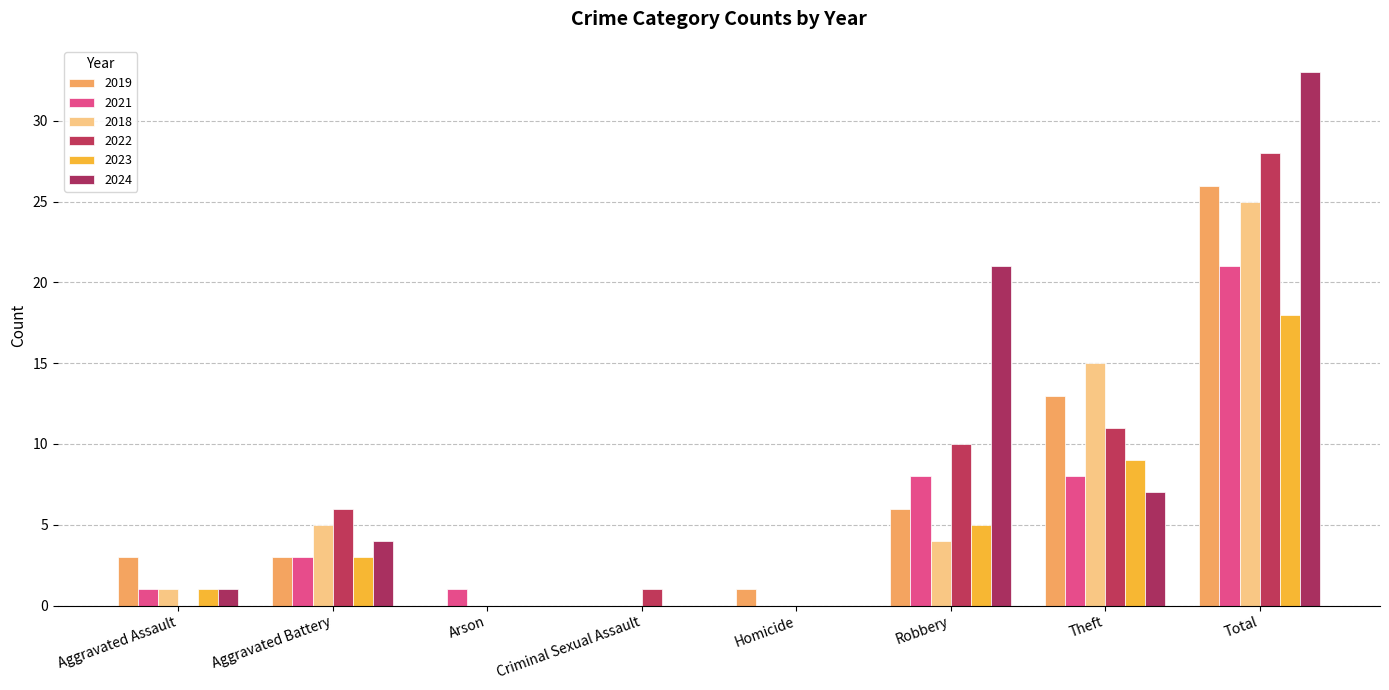

Which category has the highest value across all series?

Total